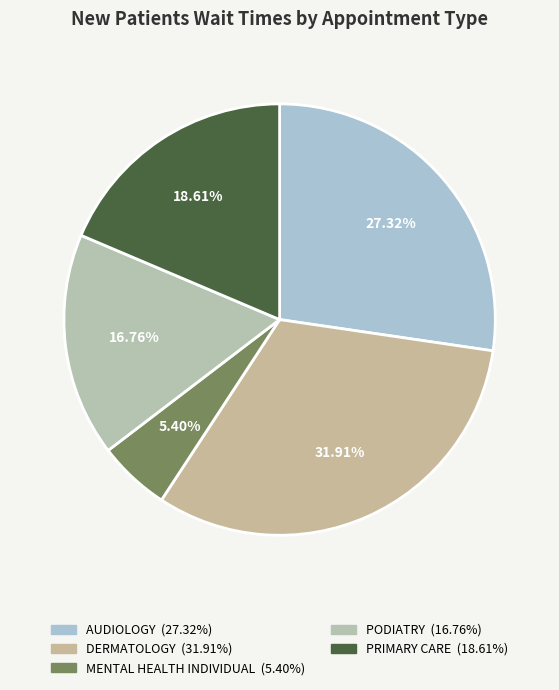

To the nearest percent, what is the difference between the largest and smallest slice percentages?

27%